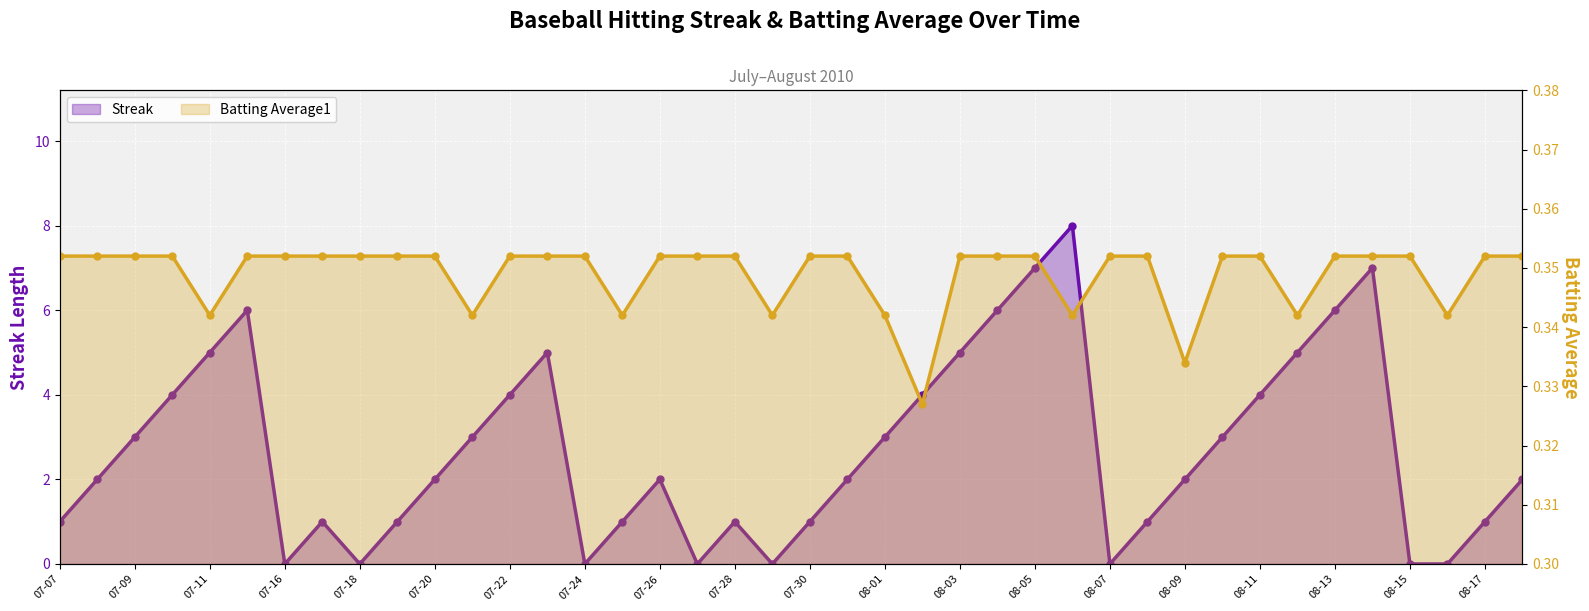

At how many categories does at least one series exceed 0?

40